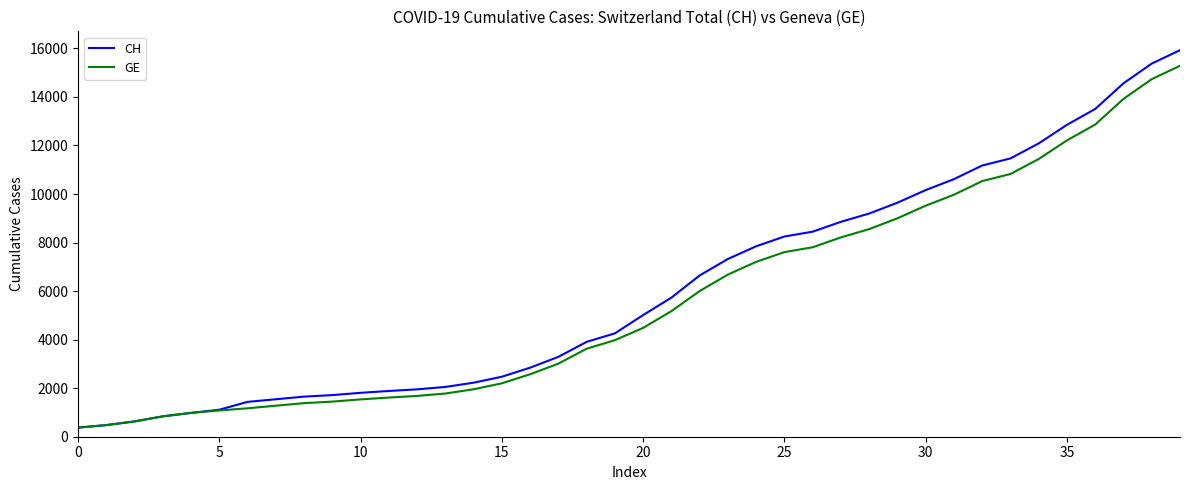

How many distinct data groups are displayed?

2